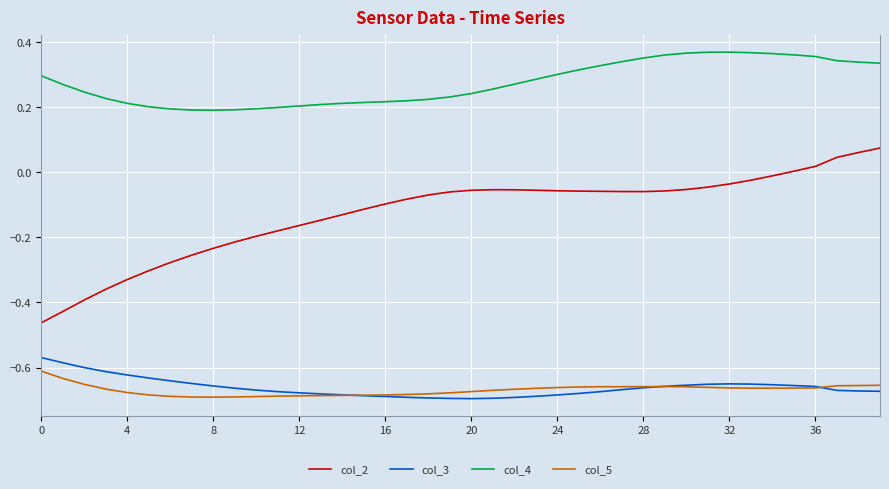

True or false: col_4 and col_5 cross at least once.

False